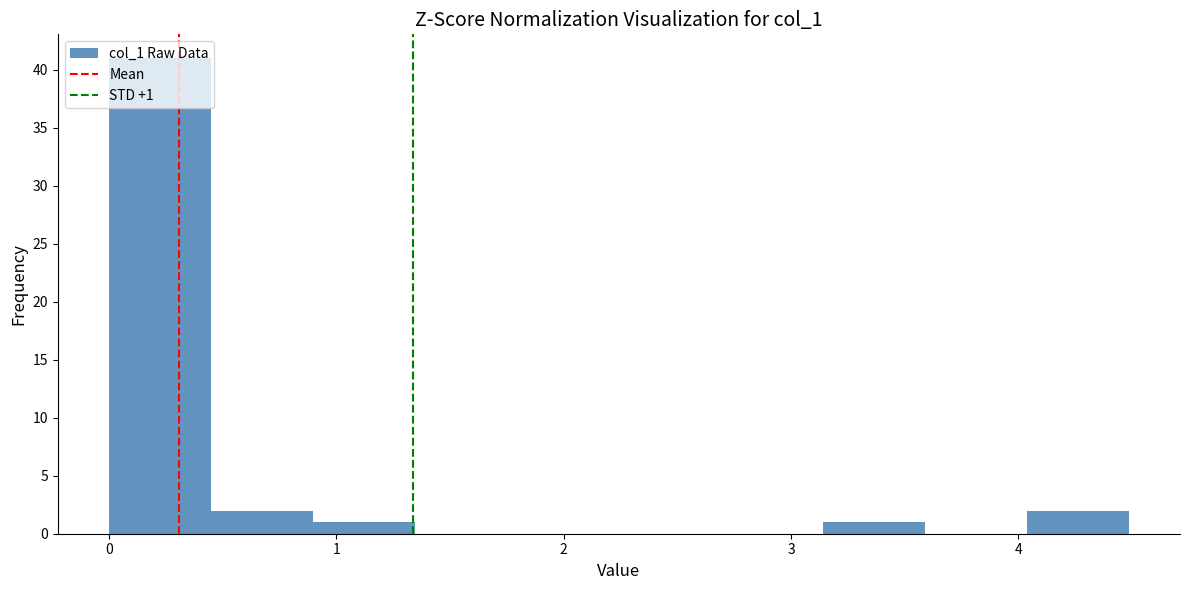

Over which range of the x-axis is the bar tallest?

0.0 to 0.4